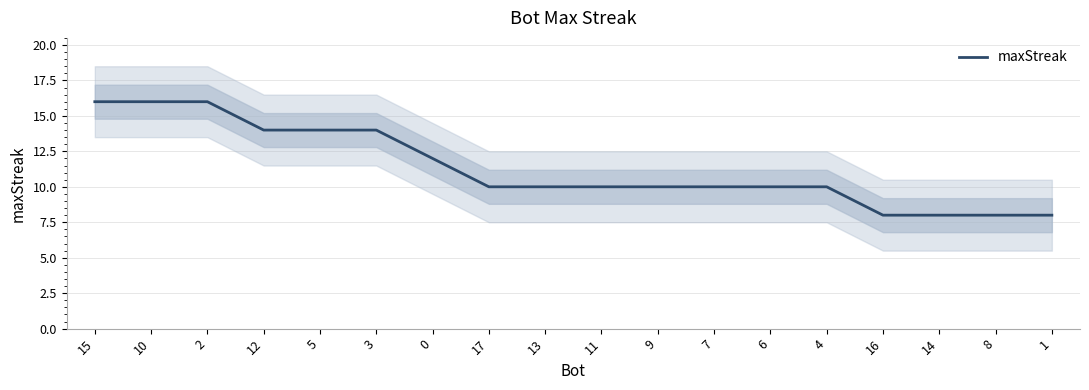

Count the number of categories in the chart.

18